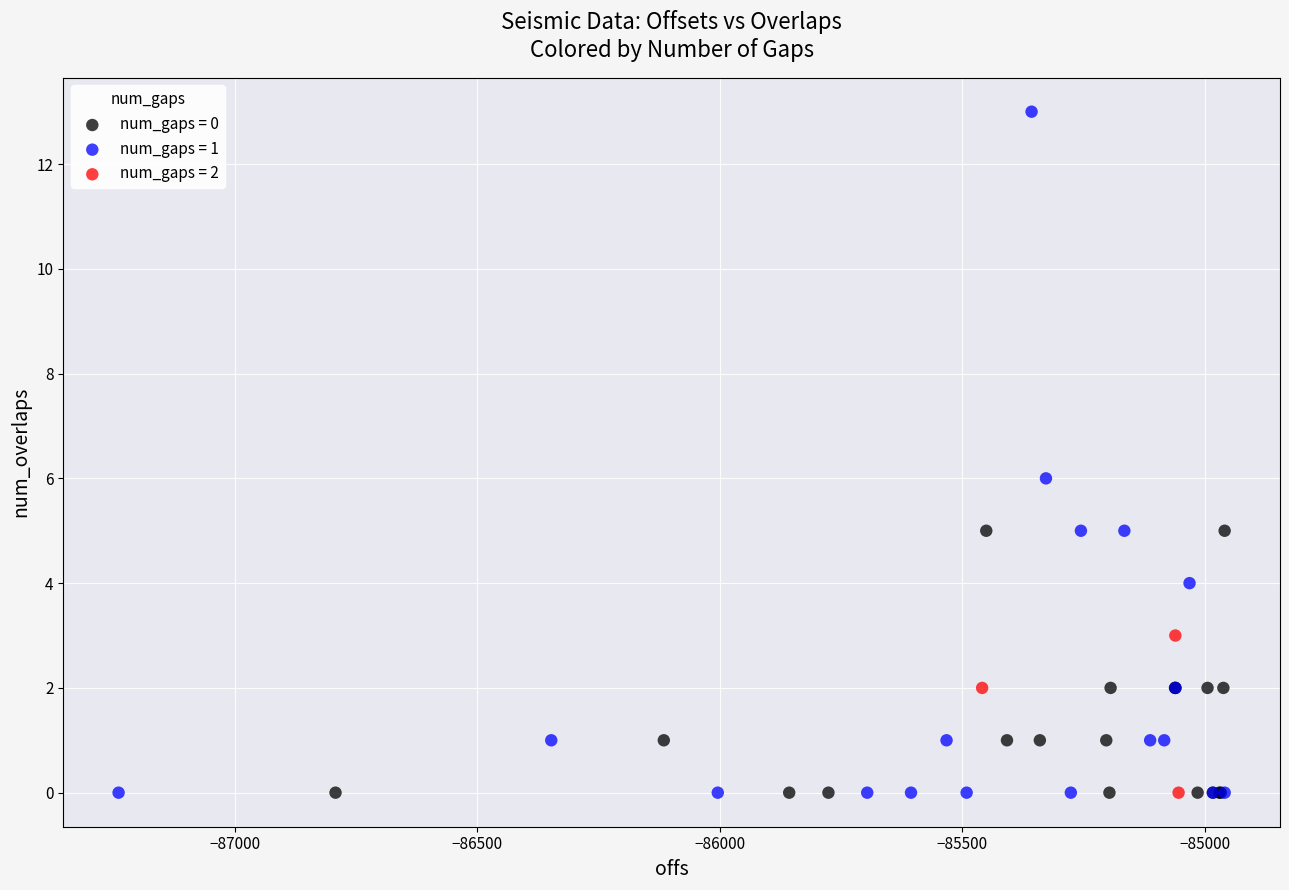

Which series has the widest spread of Y values?

num_gaps = 1